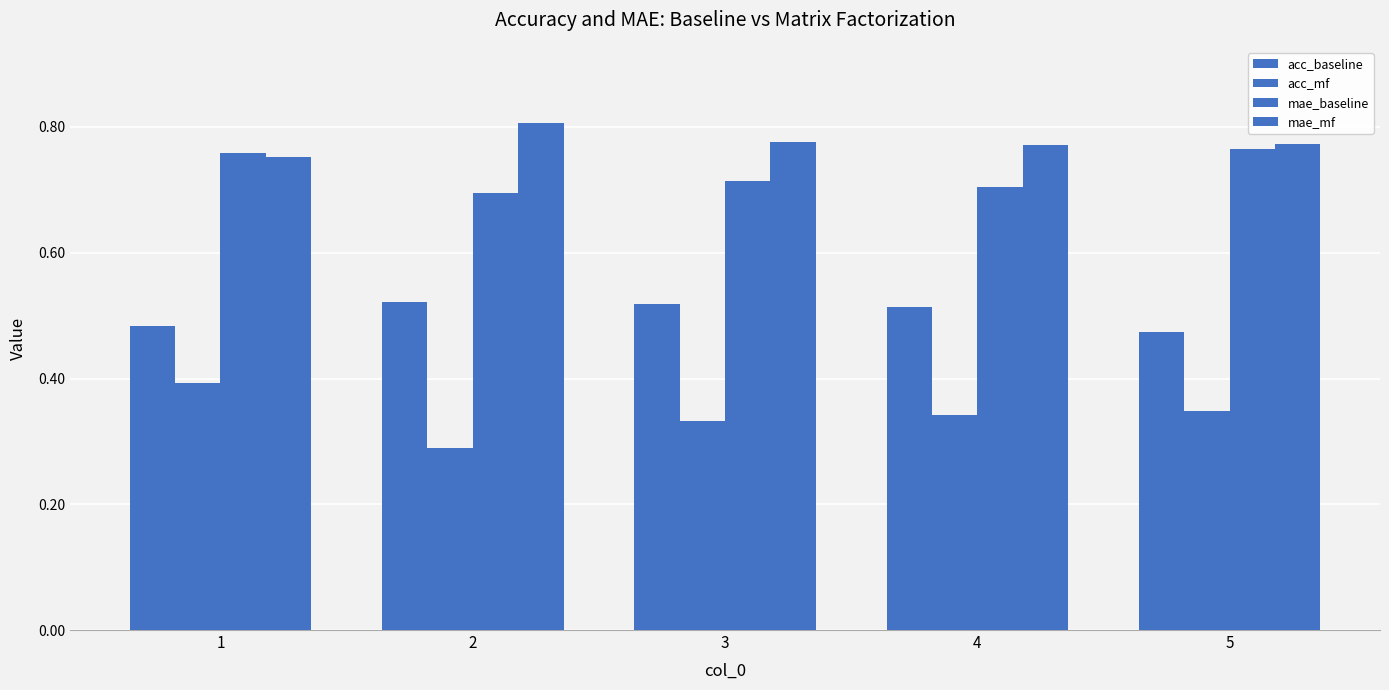

At which category does the chart reach its minimum across all series?

2